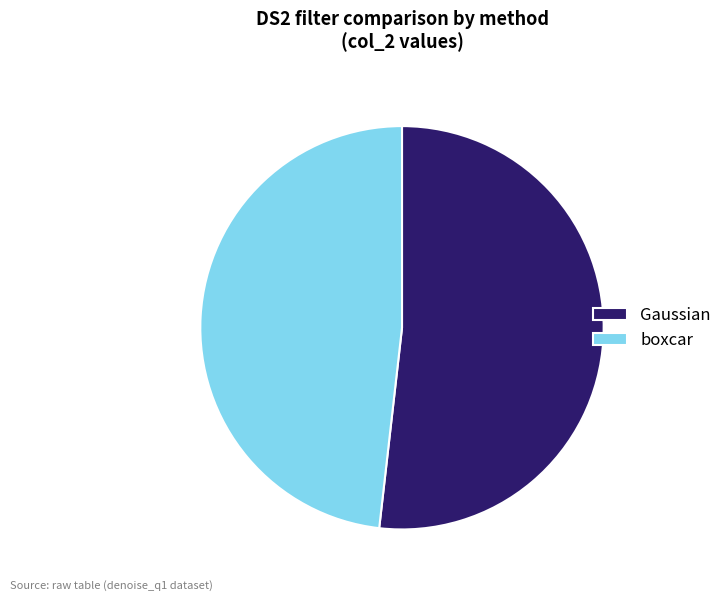

Is there a majority slice in this chart?

Yes